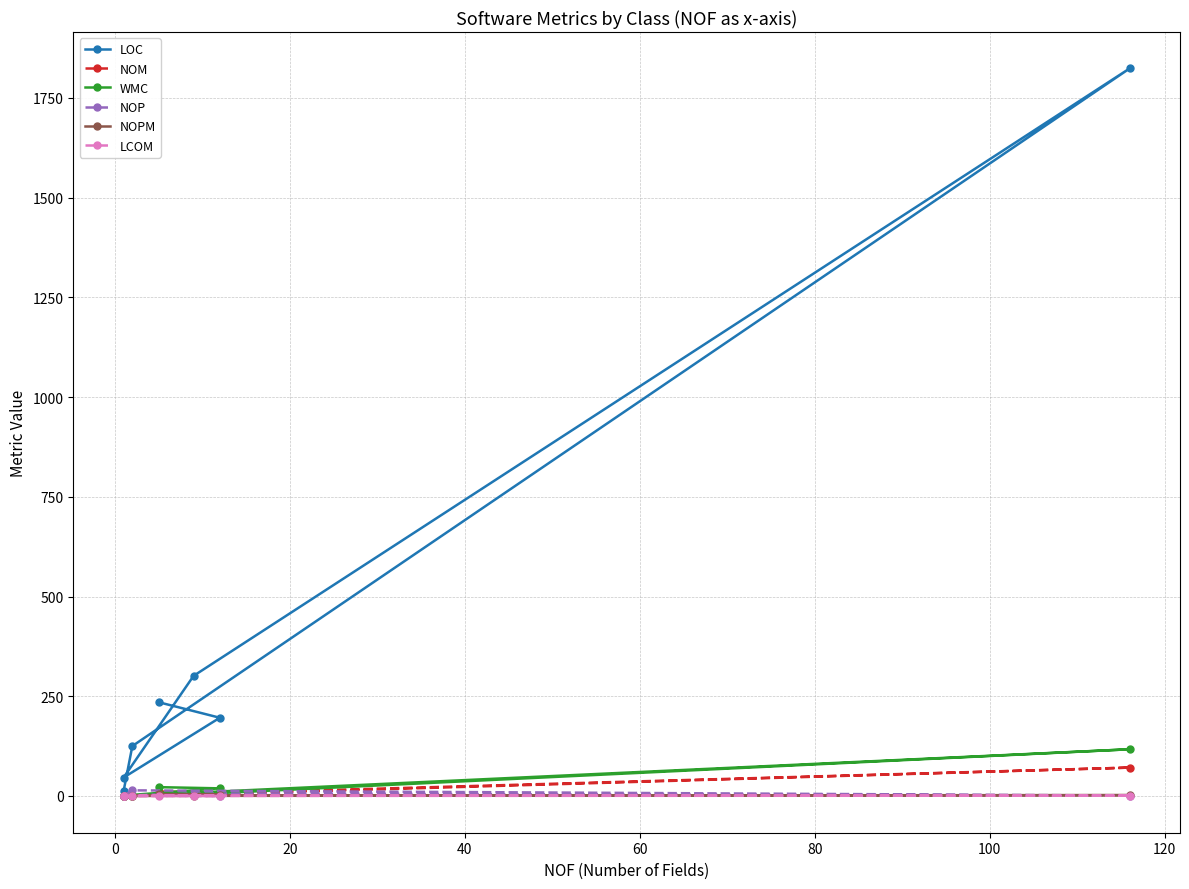

Which series has the widest spread of values?

LOC